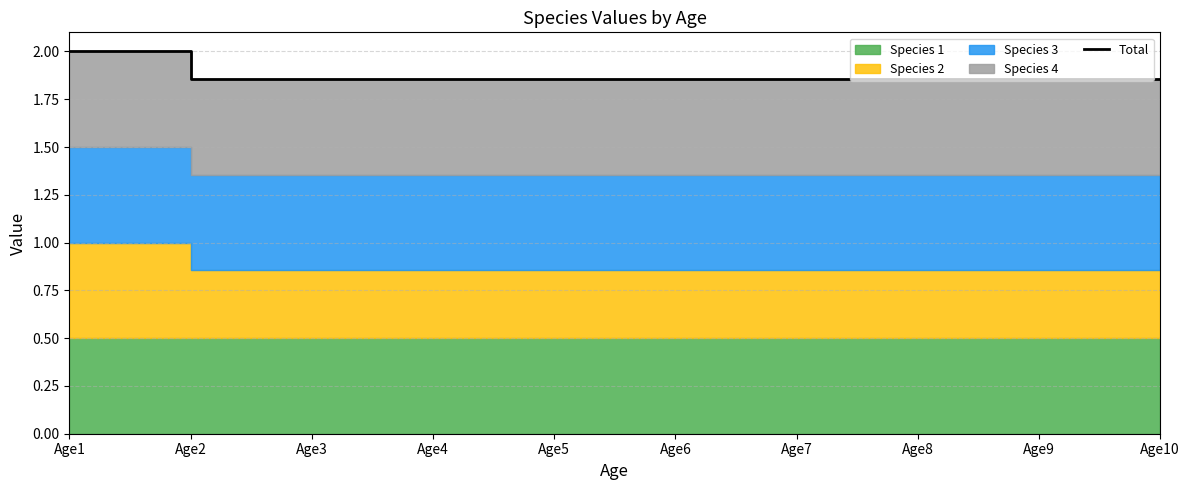

Rank the categories by value from lowest to highest.

Age2, Age3, Age4, Age5, Age6, Age7, Age8, Age9, Age10, Age1